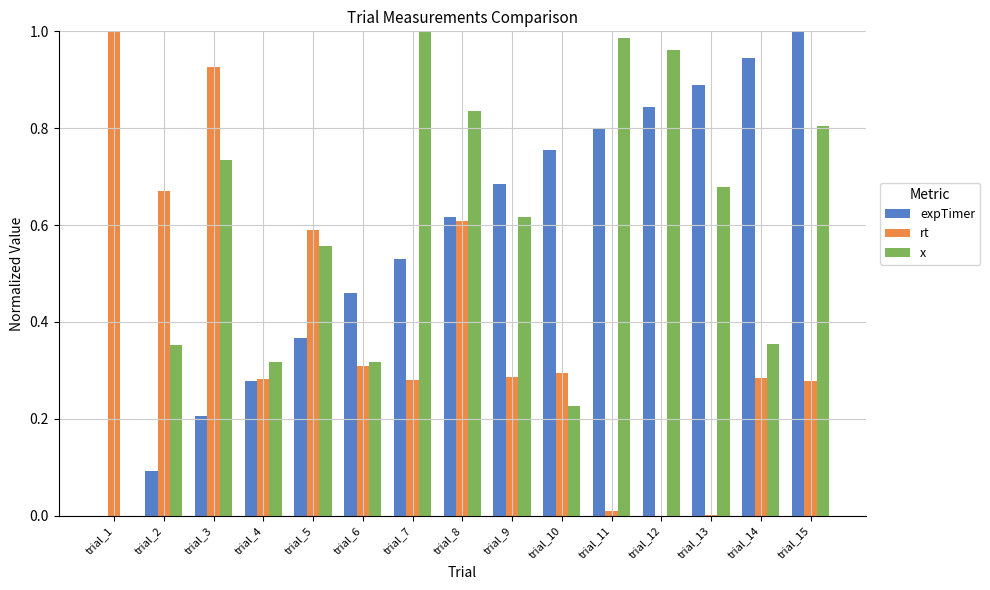

How many series are shown in this chart?

3